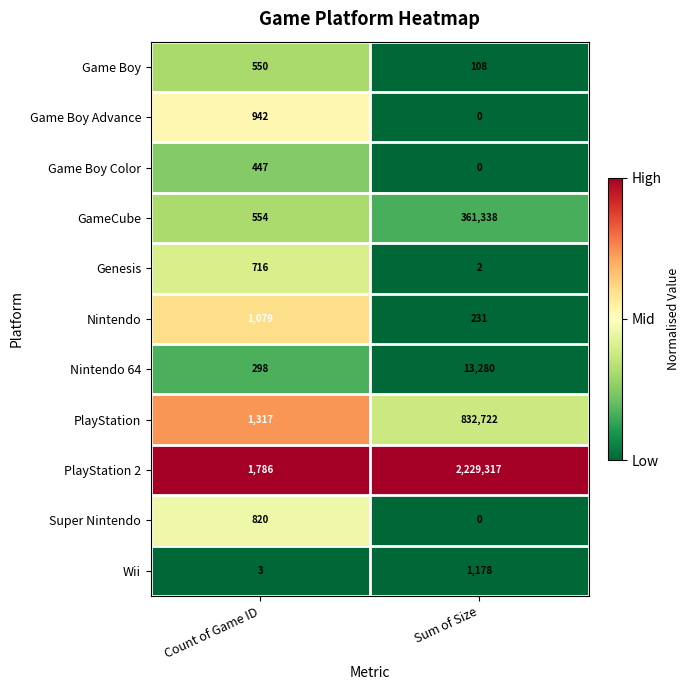

What is the maximum value for Super Nintendo?

820